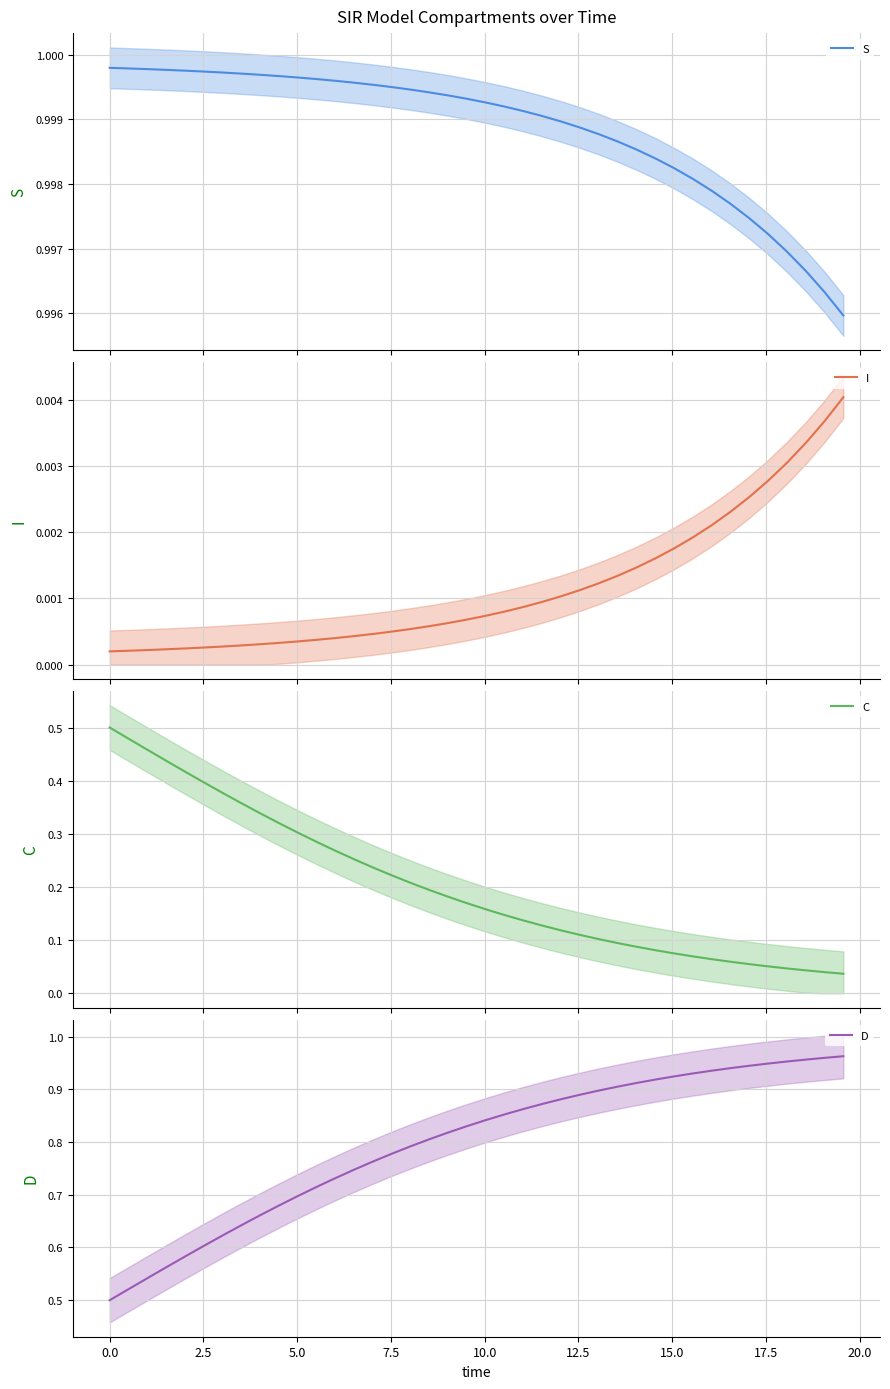

True or false: C has more than 2 interior local peaks.

False